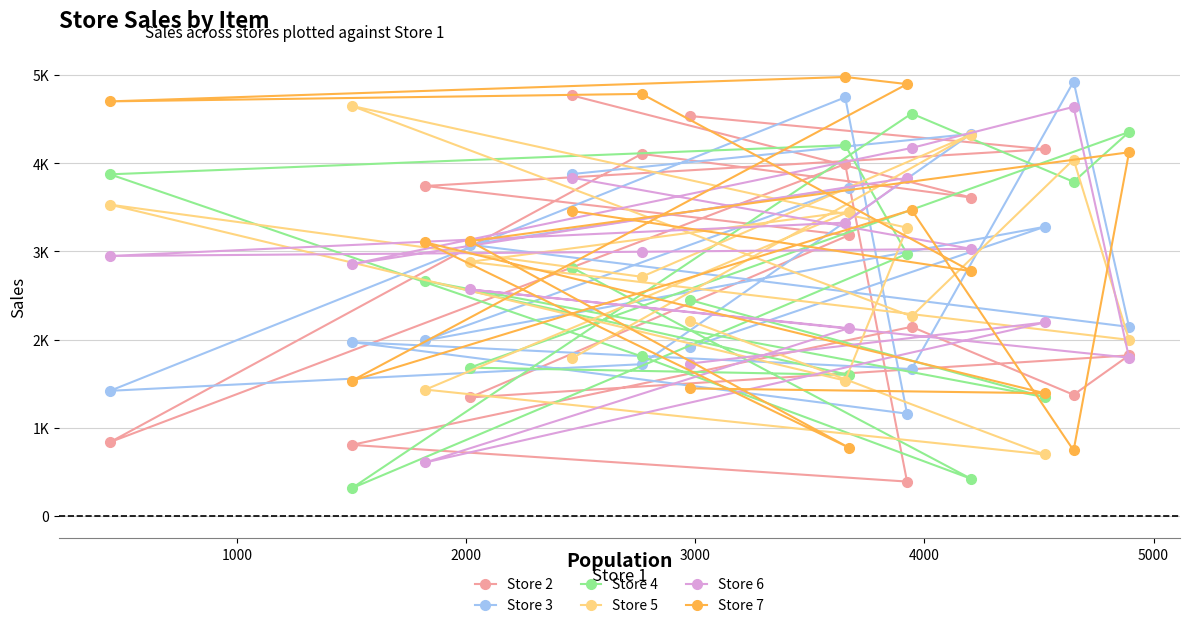

True or false: Store 5 and Store 7 cross at least once.

True